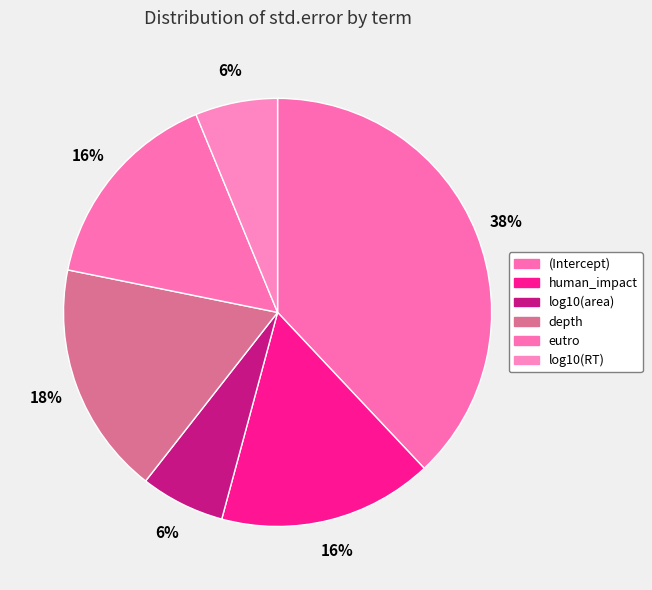

Count the number of slices in the pie.

6